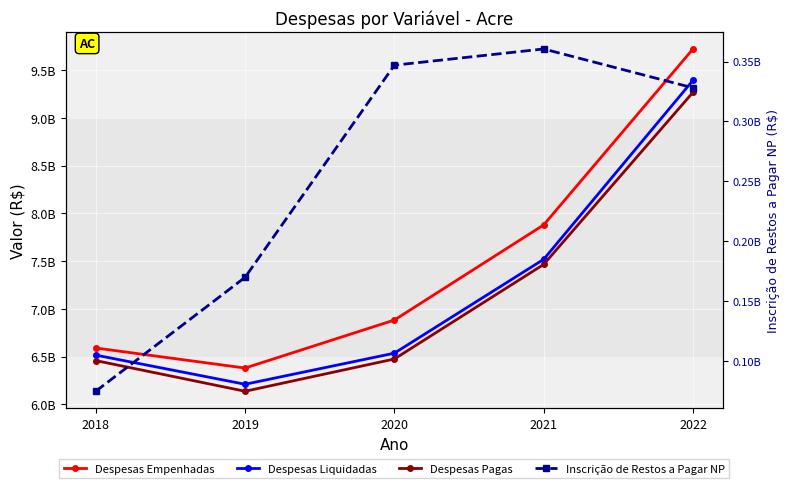

Is the value of Inscrição de Restos a Pagar NP at 2020 greater than the value of Despesas Pagas at 2018?

No